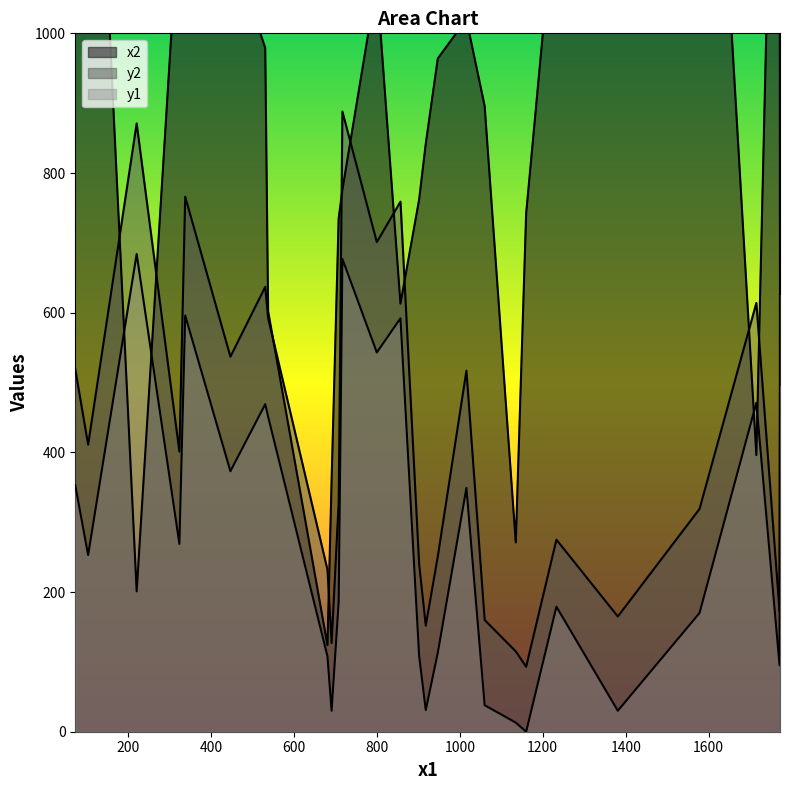

What is the lowest value of the x2 series?

124